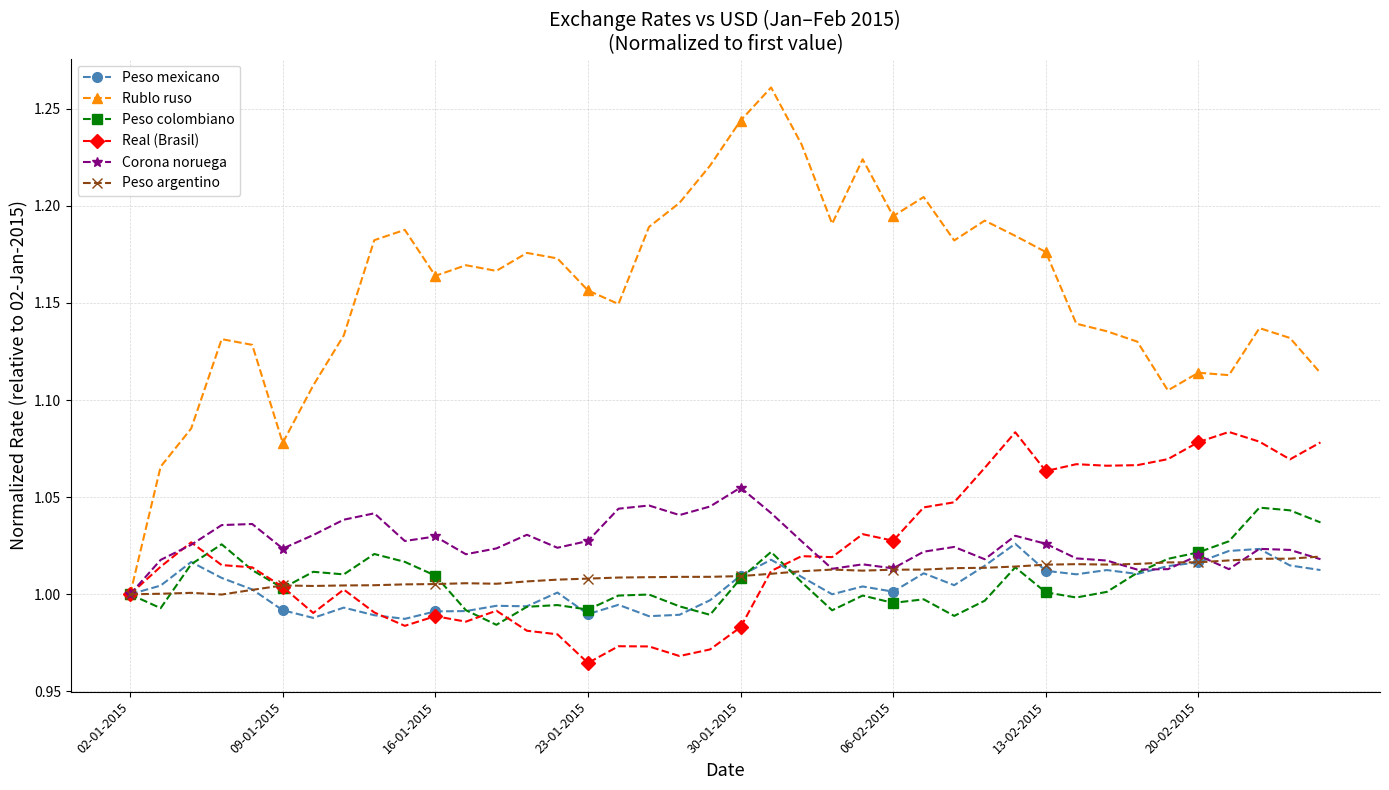

True or false: Real (Brasil) has more than 1 interior local peaks.

True